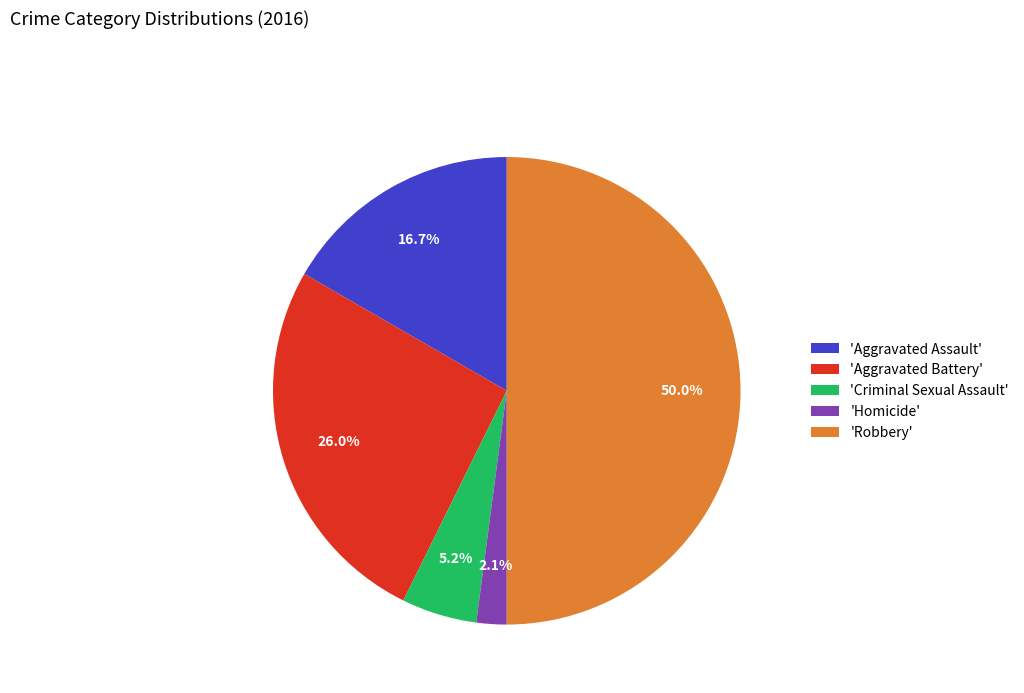

Approximately how many times larger is the value at 'Aggravated Assault' compared to 'Criminal Sexual Assault'?

3.2